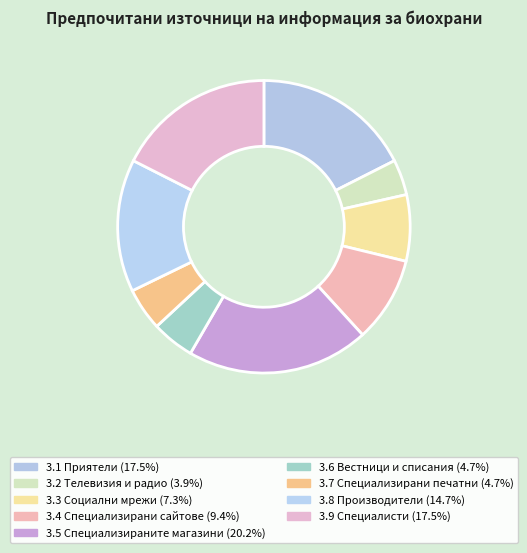

How many segments does this pie chart have?

9